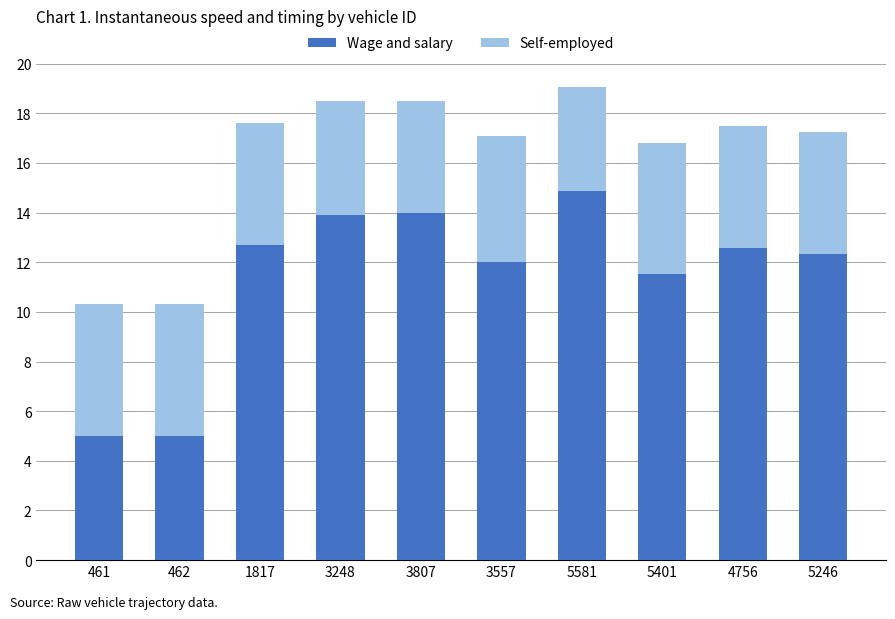

What is the approximate value of Wage and salary at 4756?

12.6